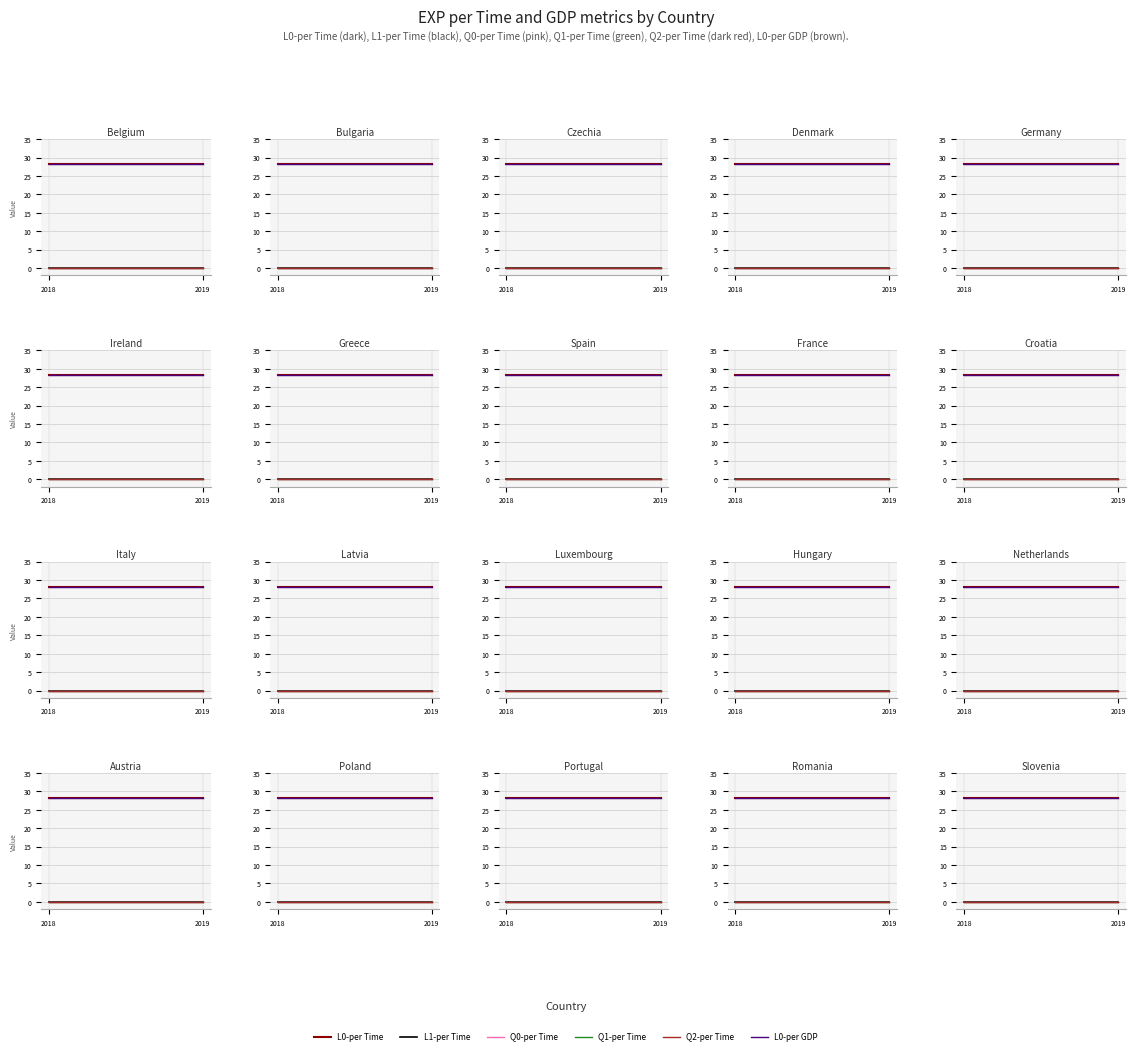

What is the difference between the highest and lowest values at 2018?

28.2